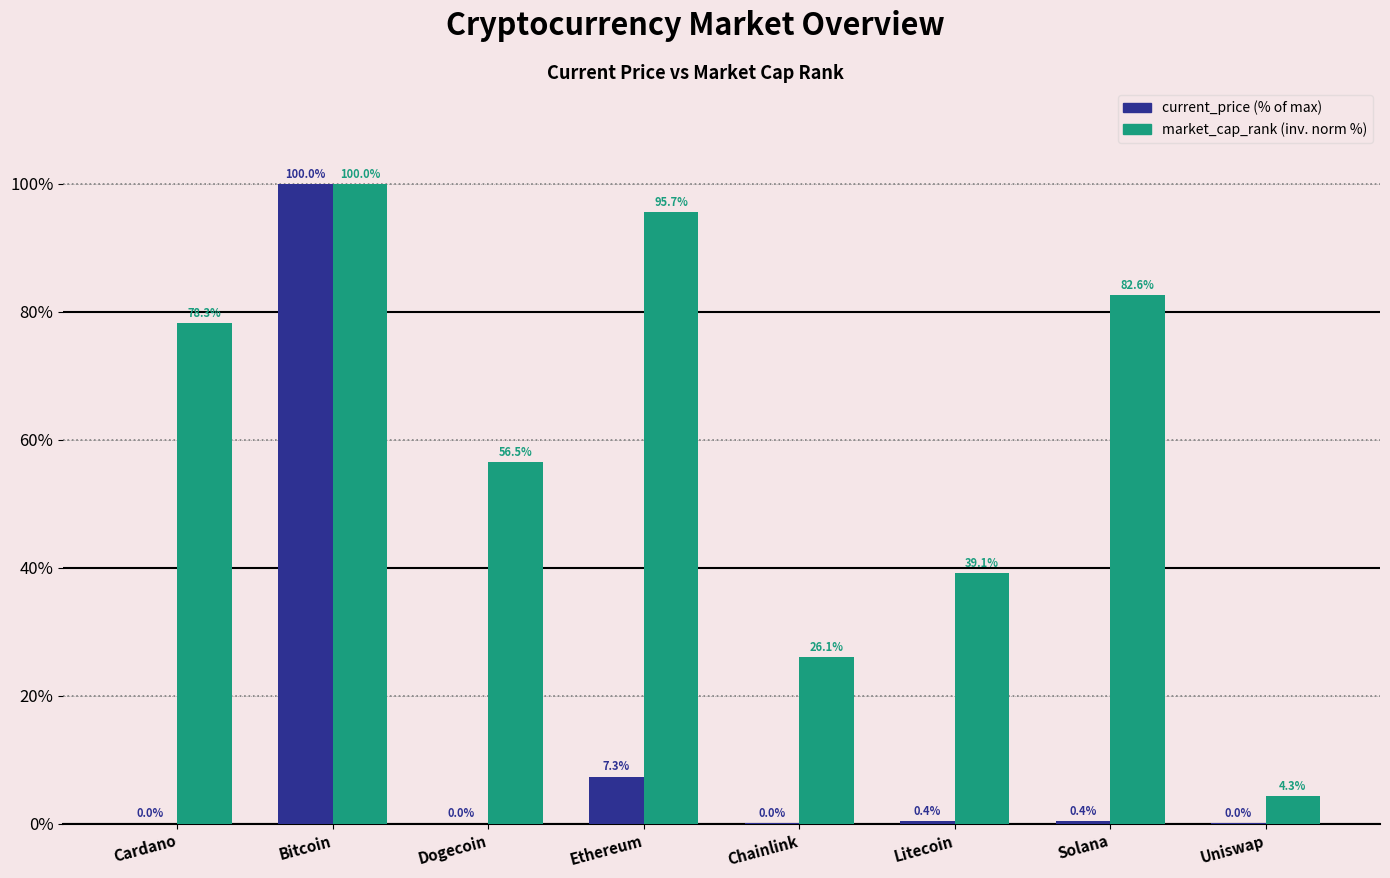

What is the average value of the current_price (% of max) series?

13.5